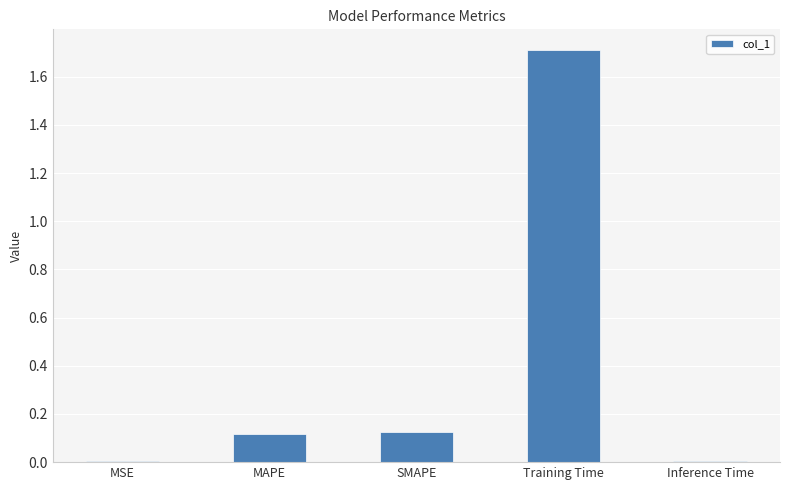

The chart shows a value of 0.2 at MAPE. True or false?

False